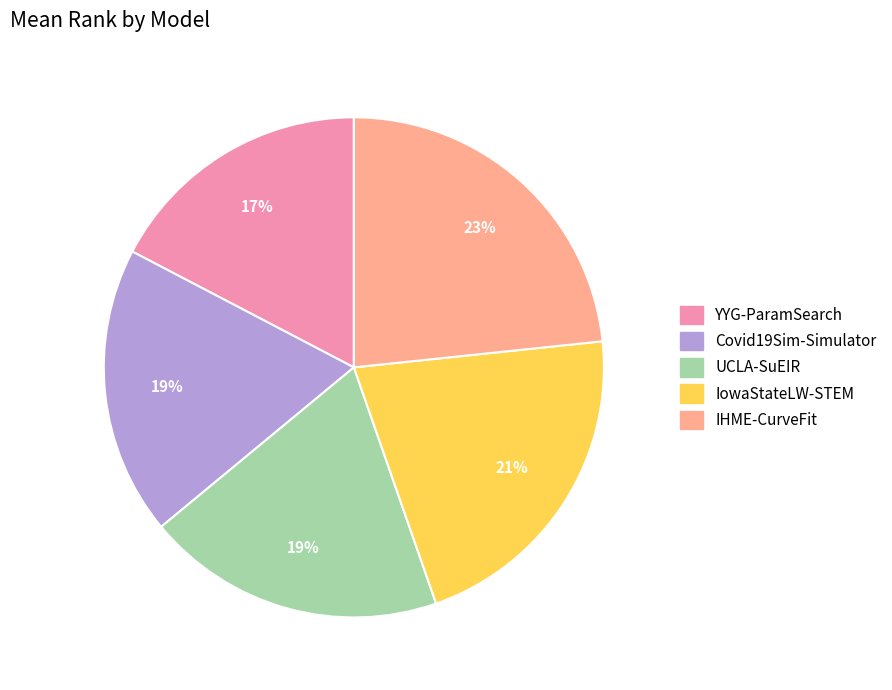

To the nearest percent, what portion does IHME-CurveFit represent?

23%